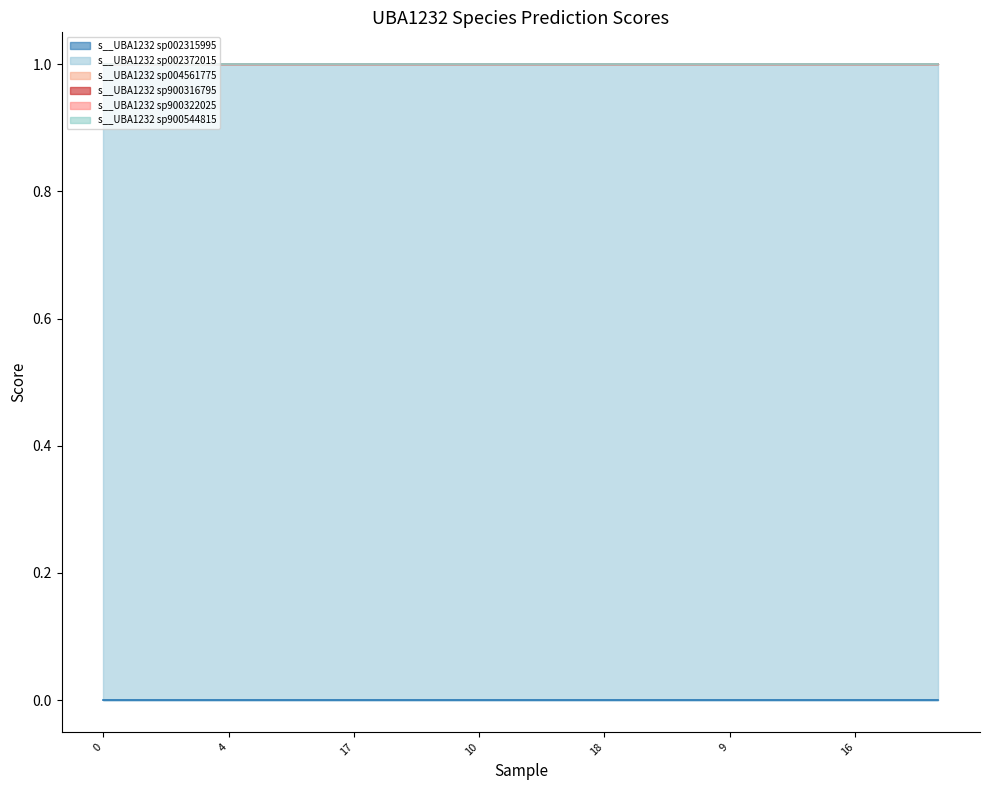

Reading right to left, transcribe all the data shown in this chart.

s__UBA1232 sp002315995: GB_GCA_002372015.1_8.fasta=0	GB_GCA_002372015.1_4.fasta=0	GB_GCA_002372015.1_16.fasta=0	GB_GCA_002372015.1_12.fasta=0	GB_GCA_002372015.1_0.fasta=0	GB_GCA_002372015.1_9.fasta=0	GB_GCA_002372015.1_6.fasta=0	GB_GCA_002372015.1_19.fasta=0	GB_GCA_002372015.1_18.fasta=0	GB_GCA_002372015.1_14.fasta=0	GB_GCA_002372015.1_13.fasta=0	GB_GCA_002372015.1_10.fasta=0	GB_GCA_002372015.1_1.fasta=0	GB_GCA_002372015.1_7.fasta=0	GB_GCA_002372015.1_17.fasta=0	GB_GCA_002372015.1_15.fasta=0	GB_GCA_002372015.1_8.fasta=0	GB_GCA_002372015.1_4.fasta=0	GB_GCA_002372015.1_16.fasta=0	GB_GCA_002372015.1_12.fasta=0	GB_GCA_002372015.1_0.fasta=0
s__UBA1232 sp002372015: GB_GCA_002372015.1_8.fasta=1	GB_GCA_002372015.1_4.fasta=1	GB_GCA_002372015.1_16.fasta=1	GB_GCA_002372015.1_12.fasta=1	GB_GCA_002372015.1_0.fasta=1	GB_GCA_002372015.1_9.fasta=1	GB_GCA_002372015.1_6.fasta=1	GB_GCA_002372015.1_19.fasta=1	GB_GCA_002372015.1_18.fasta=1	GB_GCA_002372015.1_14.fasta=1	GB_GCA_002372015.1_13.fasta=1	GB_GCA_002372015.1_10.fasta=1	GB_GCA_002372015.1_1.fasta=1	GB_GCA_002372015.1_7.fasta=1	GB_GCA_002372015.1_17.fasta=1	GB_GCA_002372015.1_15.fasta=1	GB_GCA_002372015.1_8.fasta=1	GB_GCA_002372015.1_4.fasta=1	GB_GCA_002372015.1_16.fasta=1	GB_GCA_002372015.1_12.fasta=1	GB_GCA_002372015.1_0.fasta=1
s__UBA1232 sp004561775: GB_GCA_002372015.1_8.fasta=0	GB_GCA_002372015.1_4.fasta=0	GB_GCA_002372015.1_16.fasta=0	GB_GCA_002372015.1_12.fasta=0	GB_GCA_002372015.1_0.fasta=0	GB_GCA_002372015.1_9.fasta=0	GB_GCA_002372015.1_6.fasta=0	GB_GCA_002372015.1_19.fasta=0	GB_GCA_002372015.1_18.fasta=0	GB_GCA_002372015.1_14.fasta=0	GB_GCA_002372015.1_13.fasta=0	GB_GCA_002372015.1_10.fasta=0	GB_GCA_002372015.1_1.fasta=0	GB_GCA_002372015.1_7.fasta=0	GB_GCA_002372015.1_17.fasta=0	GB_GCA_002372015.1_15.fasta=0	GB_GCA_002372015.1_8.fasta=0	GB_GCA_002372015.1_4.fasta=0	GB_GCA_002372015.1_16.fasta=0	GB_GCA_002372015.1_12.fasta=0	GB_GCA_002372015.1_0.fasta=0
s__UBA1232 sp900316795: GB_GCA_002372015.1_8.fasta=0	GB_GCA_002372015.1_4.fasta=0	GB_GCA_002372015.1_16.fasta=0	GB_GCA_002372015.1_12.fasta=0	GB_GCA_002372015.1_0.fasta=0	GB_GCA_002372015.1_9.fasta=0	GB_GCA_002372015.1_6.fasta=0	GB_GCA_002372015.1_19.fasta=0	GB_GCA_002372015.1_18.fasta=0	GB_GCA_002372015.1_14.fasta=0	GB_GCA_002372015.1_13.fasta=0	GB_GCA_002372015.1_10.fasta=0	GB_GCA_002372015.1_1.fasta=0	GB_GCA_002372015.1_7.fasta=0	GB_GCA_002372015.1_17.fasta=0	GB_GCA_002372015.1_15.fasta=0	GB_GCA_002372015.1_8.fasta=0	GB_GCA_002372015.1_4.fasta=0	GB_GCA_002372015.1_16.fasta=0	GB_GCA_002372015.1_12.fasta=0	GB_GCA_002372015.1_0.fasta=0
s__UBA1232 sp900322025: GB_GCA_002372015.1_8.fasta=0	GB_GCA_002372015.1_4.fasta=0	GB_GCA_002372015.1_16.fasta=0	GB_GCA_002372015.1_12.fasta=0	GB_GCA_002372015.1_0.fasta=0	GB_GCA_002372015.1_9.fasta=0	GB_GCA_002372015.1_6.fasta=0	GB_GCA_002372015.1_19.fasta=0	GB_GCA_002372015.1_18.fasta=0	GB_GCA_002372015.1_14.fasta=0	GB_GCA_002372015.1_13.fasta=0	GB_GCA_002372015.1_10.fasta=0	GB_GCA_002372015.1_1.fasta=0	GB_GCA_002372015.1_7.fasta=0	GB_GCA_002372015.1_17.fasta=0	GB_GCA_002372015.1_15.fasta=0	GB_GCA_002372015.1_8.fasta=0	GB_GCA_002372015.1_4.fasta=0	GB_GCA_002372015.1_16.fasta=0	GB_GCA_002372015.1_12.fasta=0	GB_GCA_002372015.1_0.fasta=0
s__UBA1232 sp900544815: GB_GCA_002372015.1_8.fasta=0	GB_GCA_002372015.1_4.fasta=0	GB_GCA_002372015.1_16.fasta=0	GB_GCA_002372015.1_12.fasta=0	GB_GCA_002372015.1_0.fasta=0	GB_GCA_002372015.1_9.fasta=0	GB_GCA_002372015.1_6.fasta=0	GB_GCA_002372015.1_19.fasta=0	GB_GCA_002372015.1_18.fasta=0	GB_GCA_002372015.1_14.fasta=0	GB_GCA_002372015.1_13.fasta=0	GB_GCA_002372015.1_10.fasta=0	GB_GCA_002372015.1_1.fasta=0	GB_GCA_002372015.1_7.fasta=0	GB_GCA_002372015.1_17.fasta=0	GB_GCA_002372015.1_15.fasta=0	GB_GCA_002372015.1_8.fasta=0	GB_GCA_002372015.1_4.fasta=0	GB_GCA_002372015.1_16.fasta=0	GB_GCA_002372015.1_12.fasta=0	GB_GCA_002372015.1_0.fasta=0